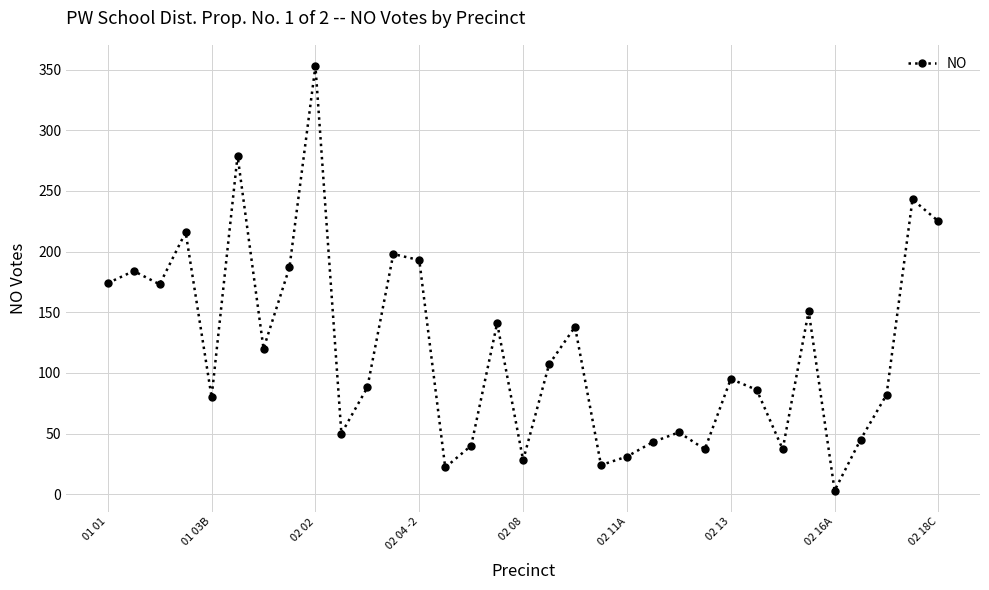

What is the difference between the second highest and minimum values?

276